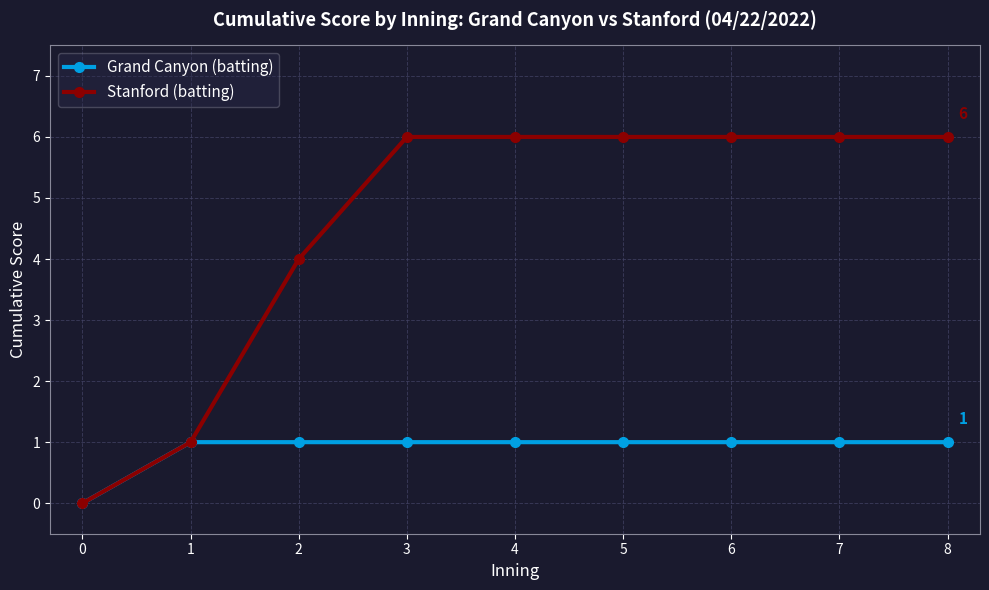

At 2, list the series in order from smallest to largest.

Grand Canyon (batting), Stanford (batting)